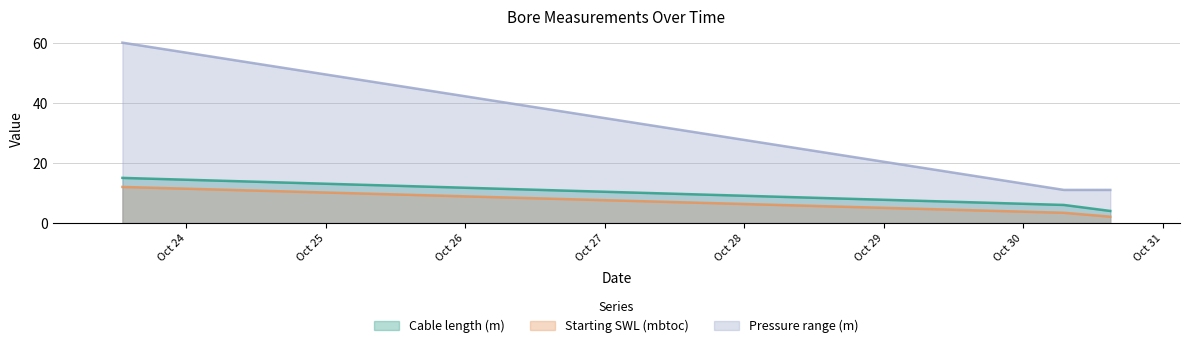

What is the highest value of the Cable length (m) series?

15.0